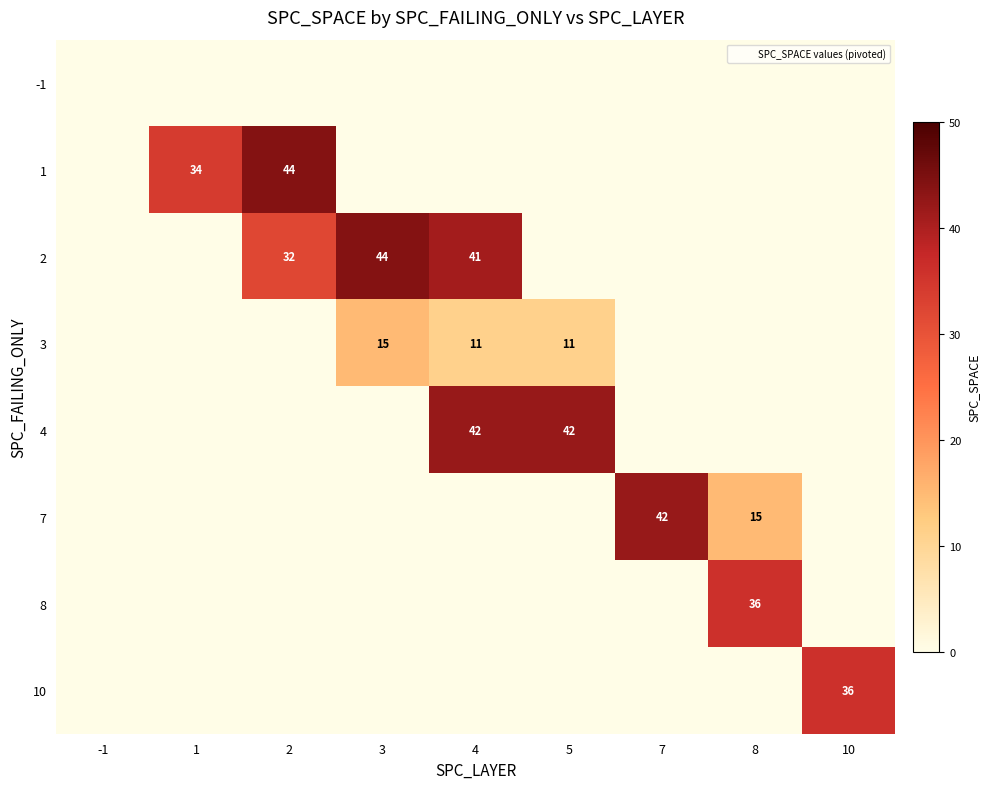

List the series in order of their peak value, highest first.

1, 2, 4, 7, 8, 10, 3, -1